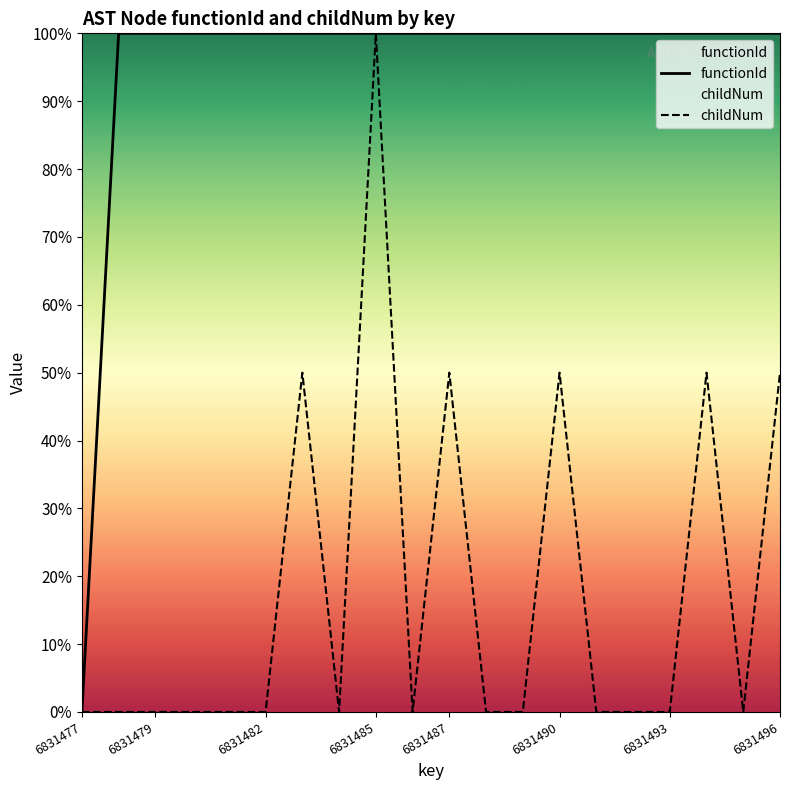

What position from the right is 11?

9